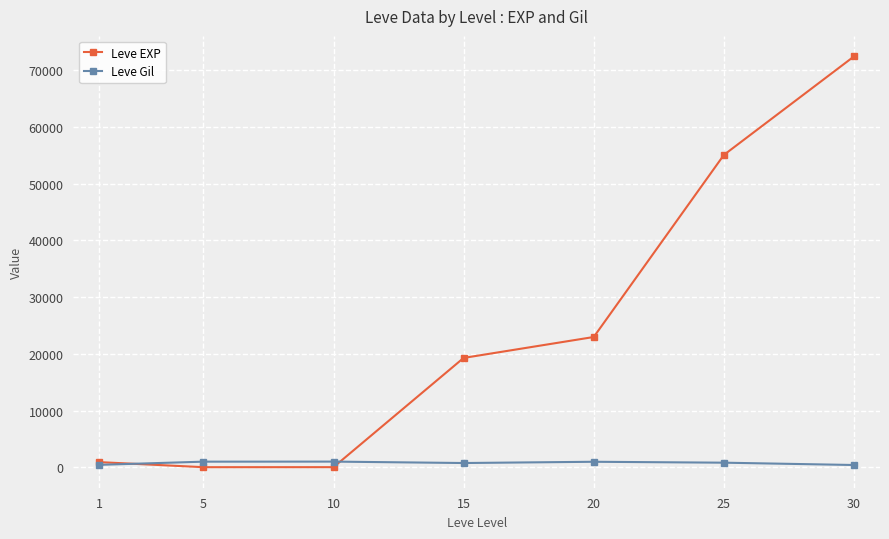

Rank the series by their maximum value, from lowest to highest.

Leve Gil, Leve EXP